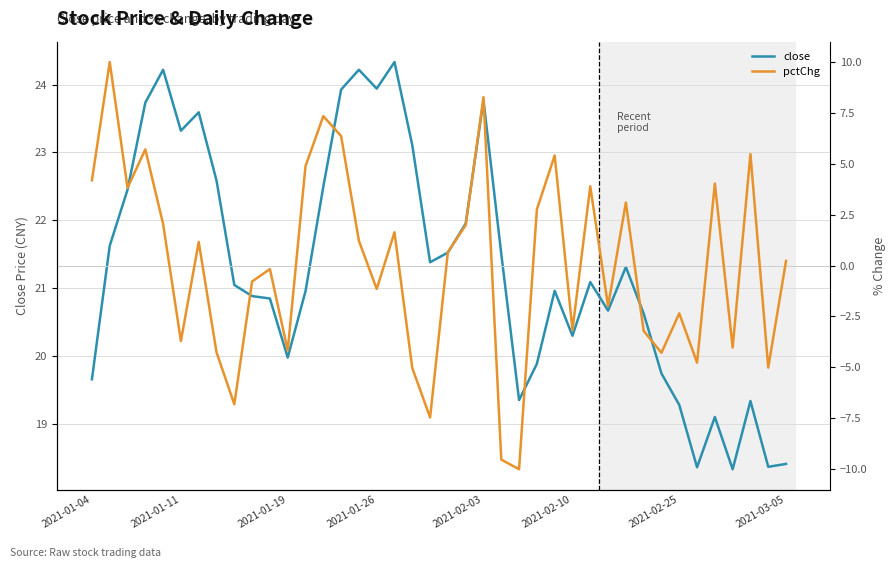

In pctChg, how many points are higher than both neighbors (excluding endpoints)?

13